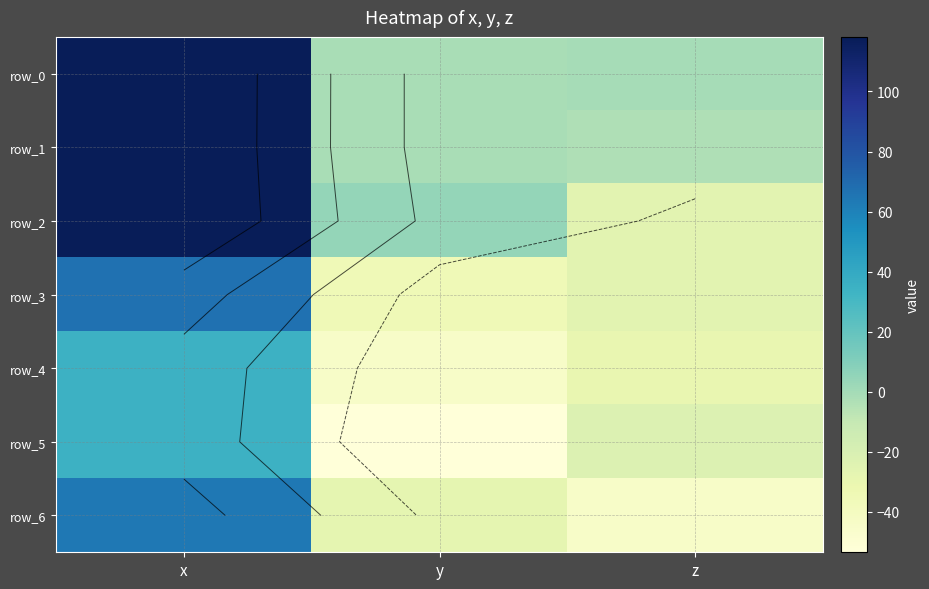

At how many categories does at least one series exceed 109?

1